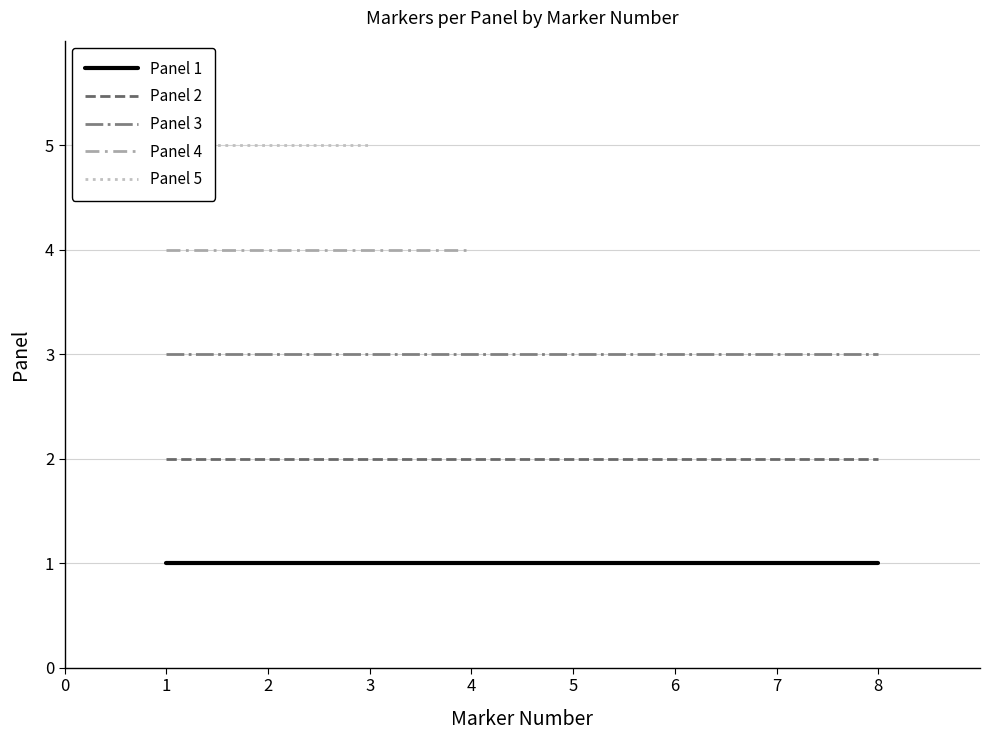

What is the lowest value of the Panel 3 series?

3